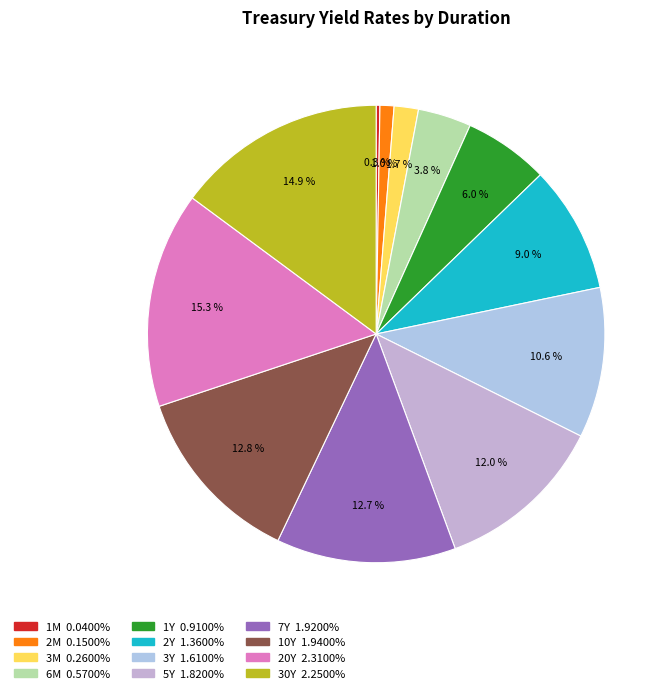

To the nearest percent, what is the difference between the largest and smallest slice percentages?

15%